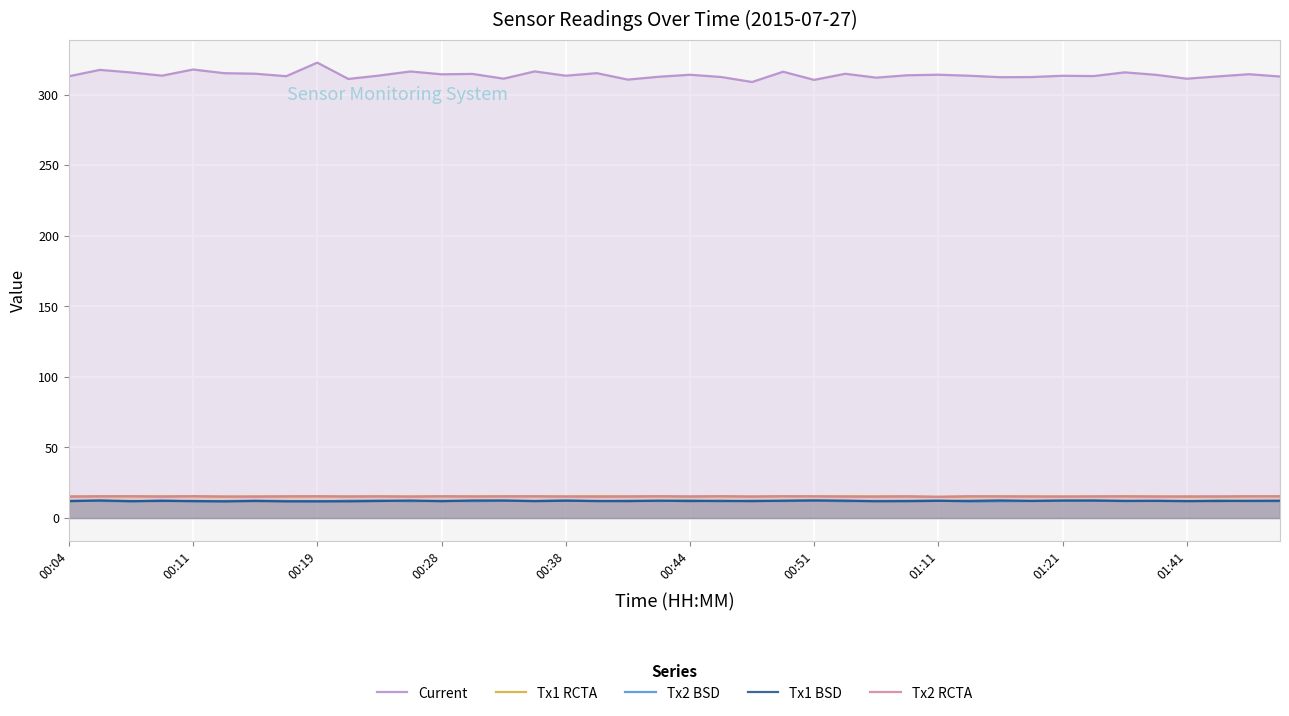

What is the value of the Current point at the 15th from the left?

311.3